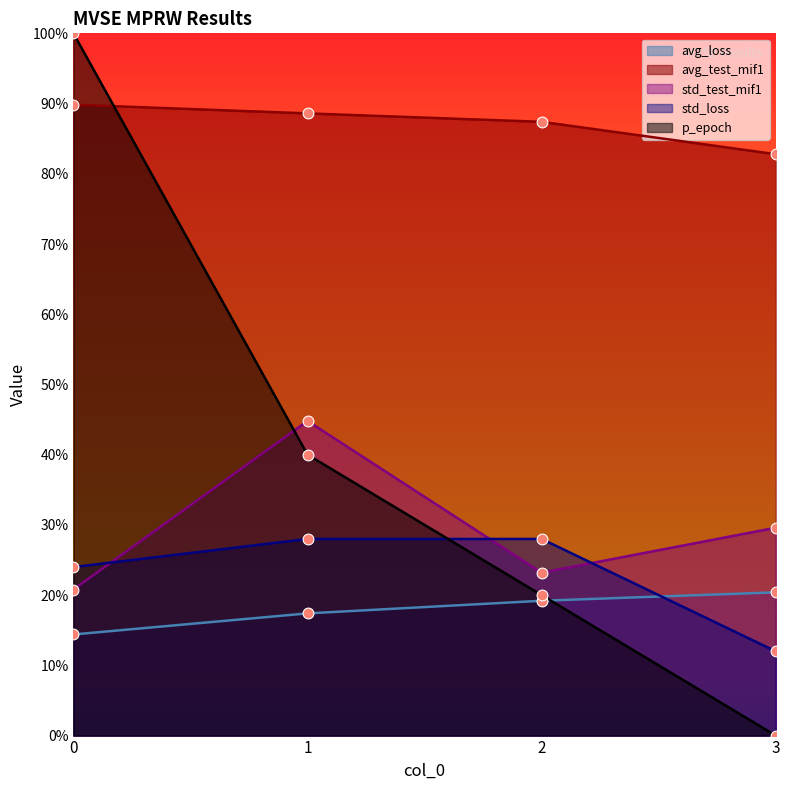

Which series has the largest total across all categories?

avg_test_mif1